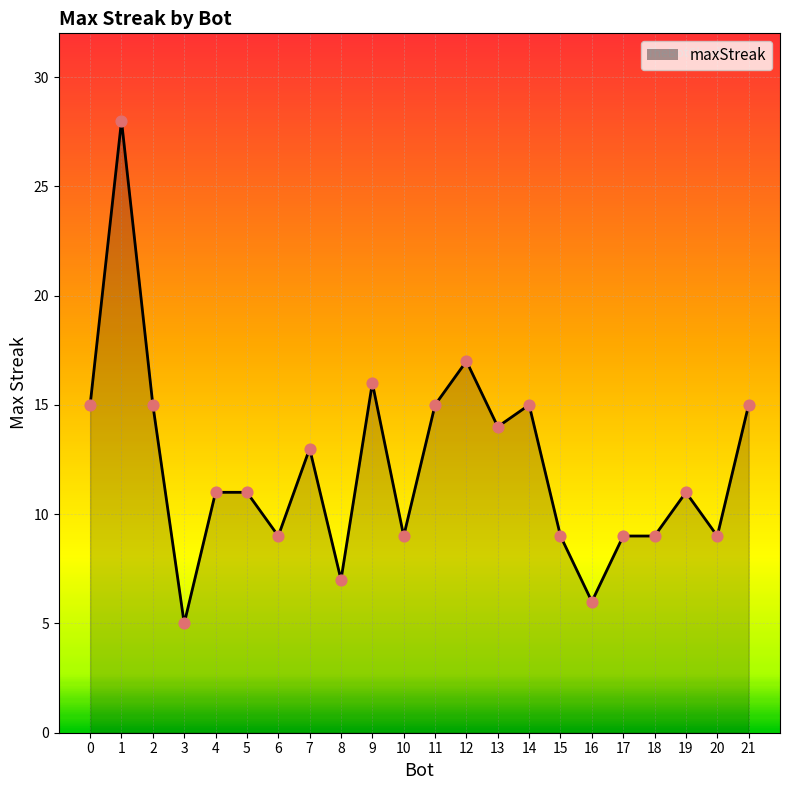

What is the change in value from 9 to 19?

-5